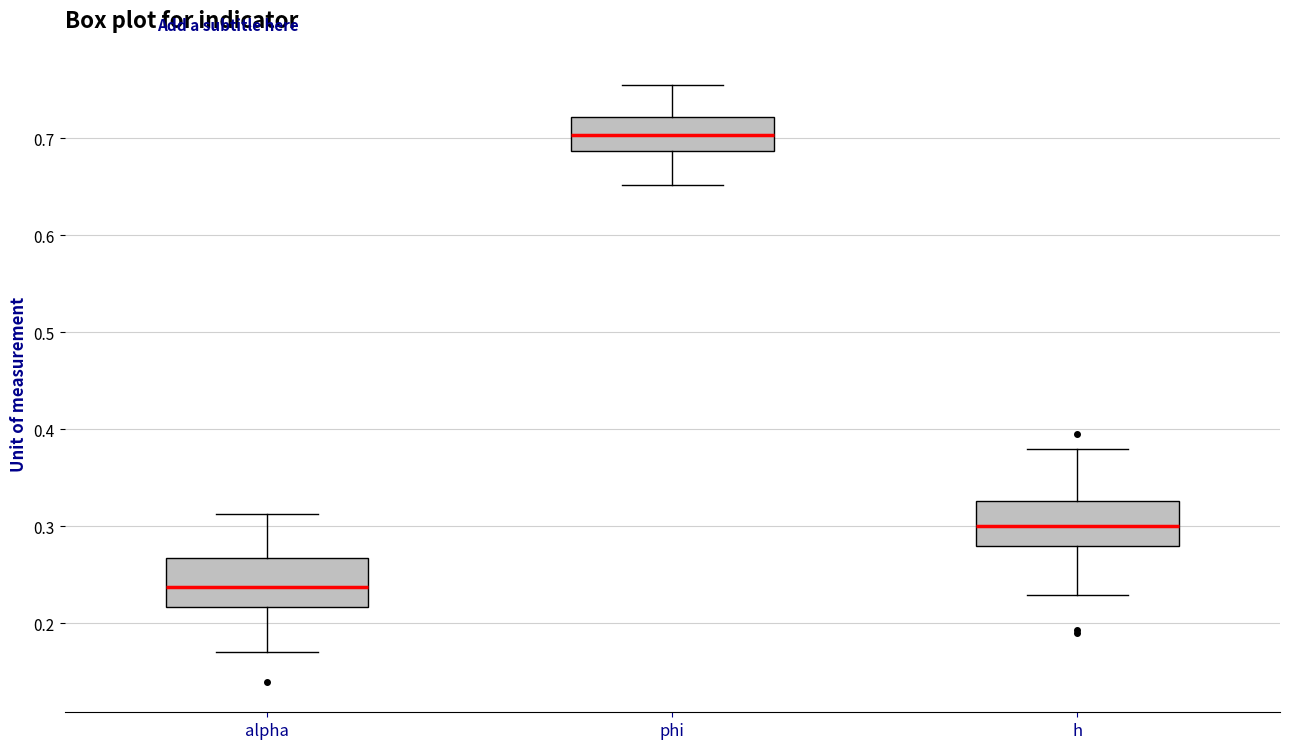

Reading left to right, read every box against the y-axis: the position of its median line, the range the box covers, and the ends of its whiskers. The values are not printed on the chart, so give them approximately, as read against the axis.

alpha: median 0.24, box 0.22 to 0.27, whiskers 0.17 to 0.31
phi: median 0.70, box 0.69 to 0.72, whiskers 0.65 to 0.76
h: median 0.30, box 0.28 to 0.33, whiskers 0.23 to 0.38